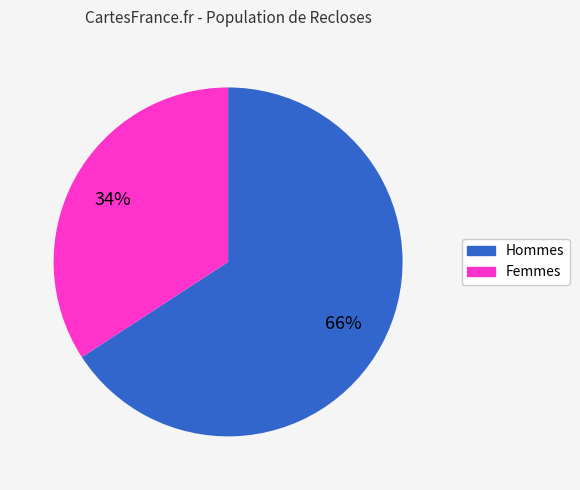

To the nearest percent, what is the average slice percentage?

50%